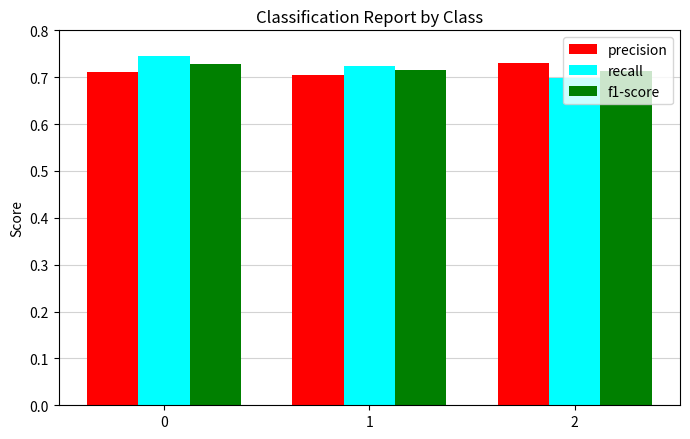

The f1-score series shows 0.7 at 0. True or false?

True